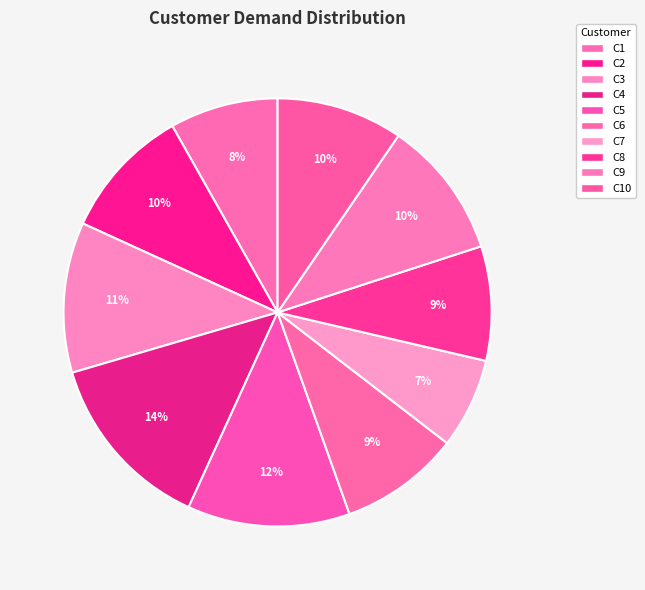

To the nearest percent, what portion does C5 represent?

12%